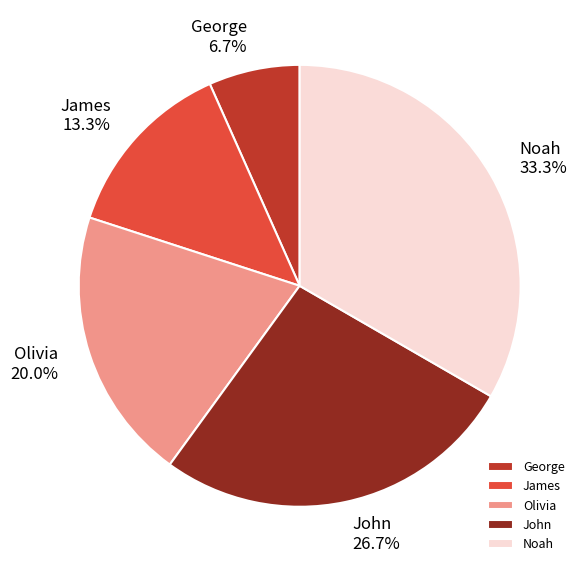

Is James the majority of the pie?

No